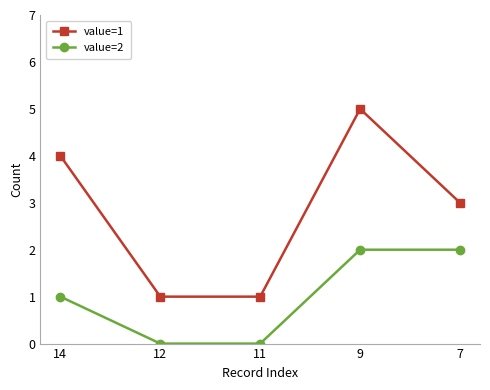

List the series in order of their overall mean, highest first.

value=1, value=2